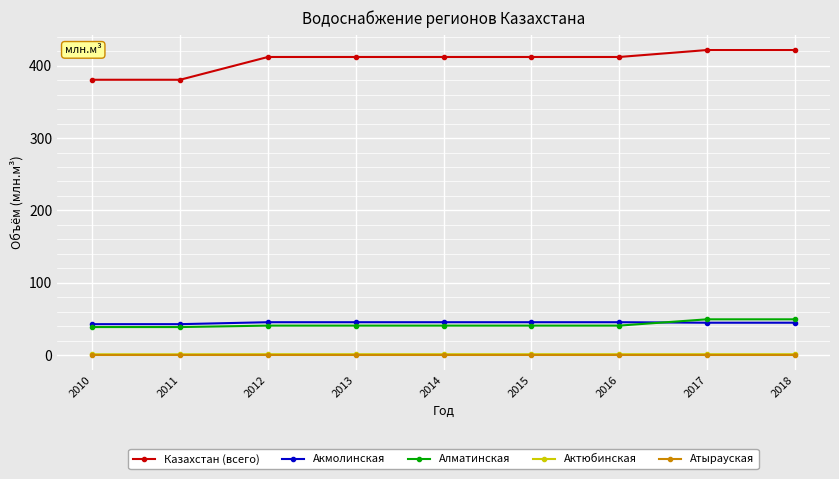

What is the maximum value shown in the chart?

421.8